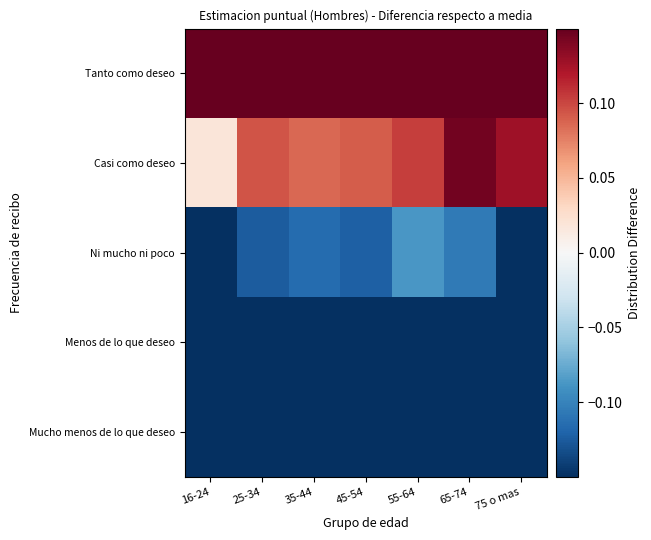

What is the total value across all series at 75 o mas?

-0.2